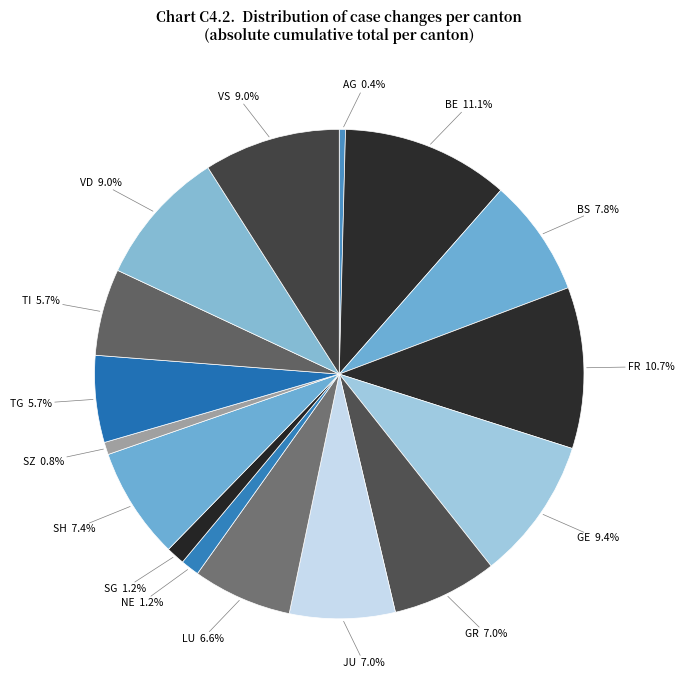

How many segments does this pie chart have?

16